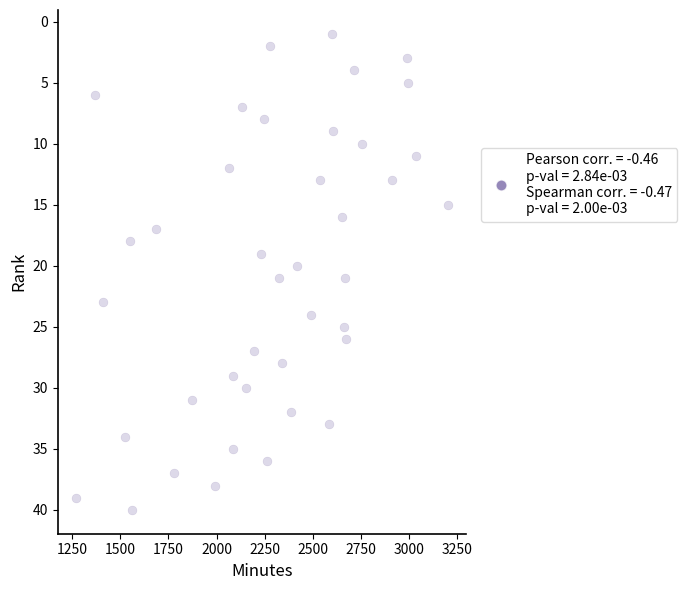

What is the range of X values (max minus min)?

1930